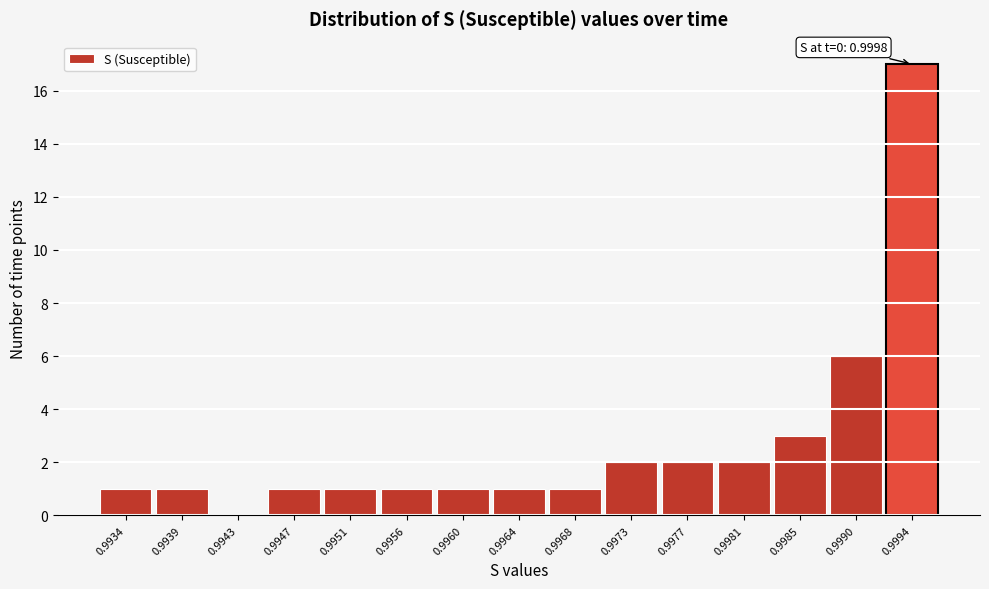

Reading left to right, extract all data points from this chart.

0.9934=1	0.9939=1	0.9943=0	0.9947=1	0.9951=1	0.9956=1	0.9960=1	0.9964=1	0.9968=1	0.9973=2	0.9977=2	0.9981=2	0.9985=3	0.9990=6	0.9994=17